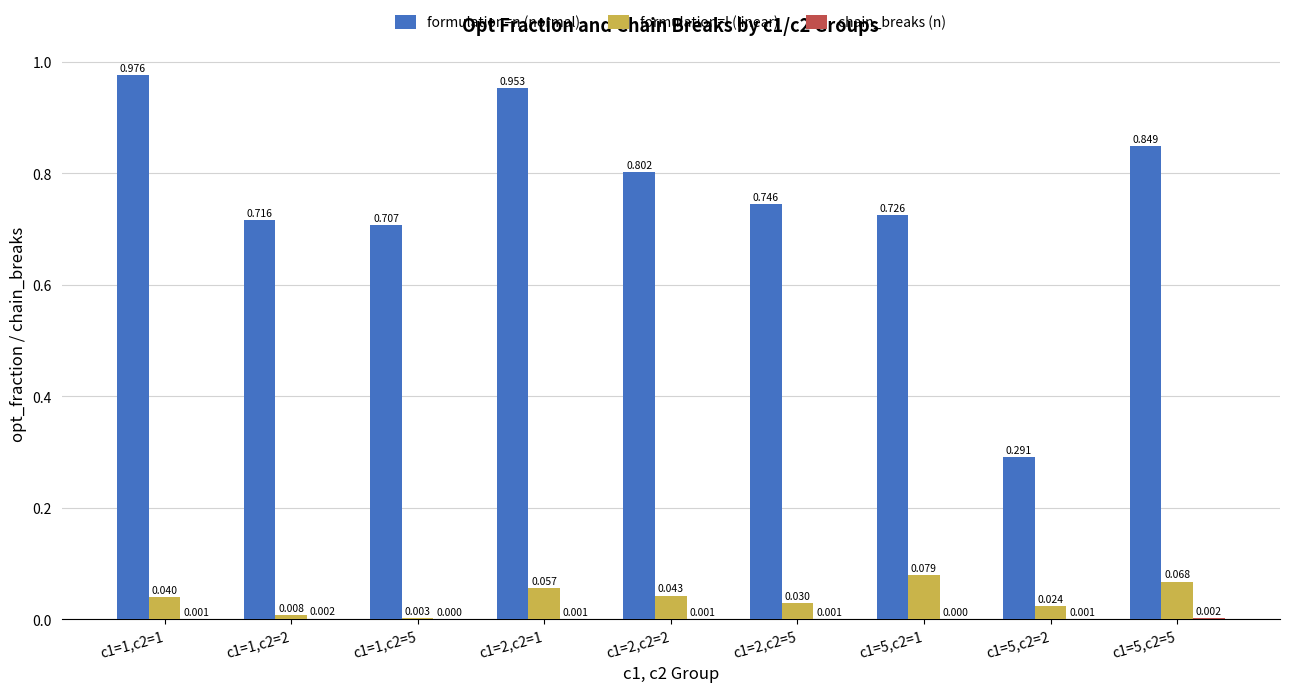

What is the sum of all formulation=l (linear) values?

0.4